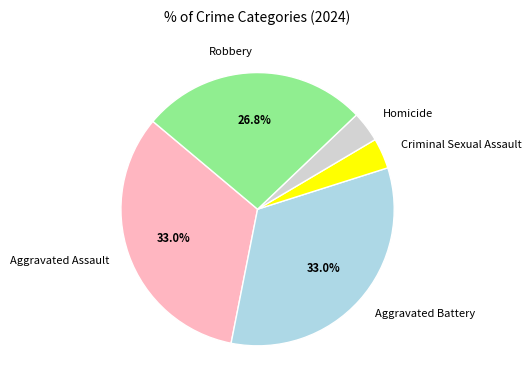

To the nearest percent, what is the difference between the largest and smallest slice percentages?

29%